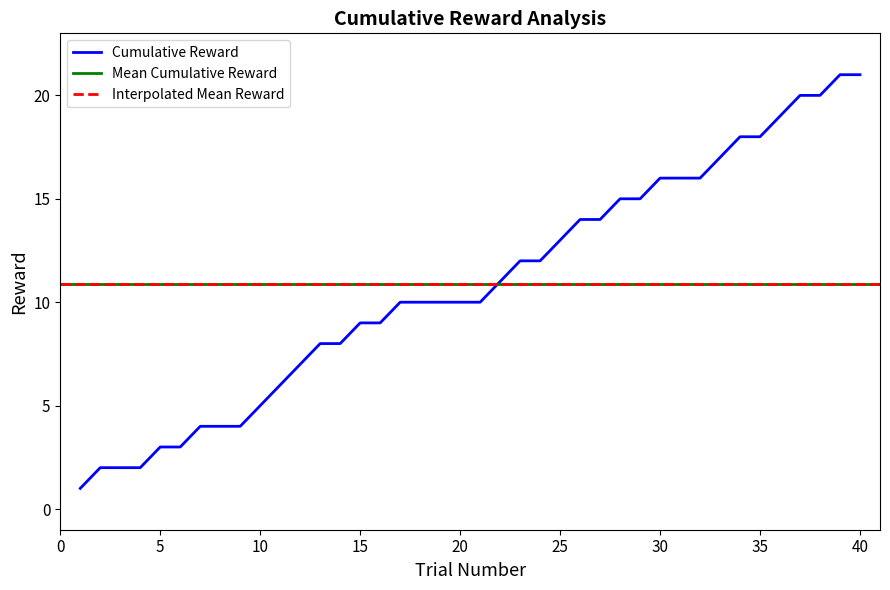

What is the change in value from 4 to 33?

+15